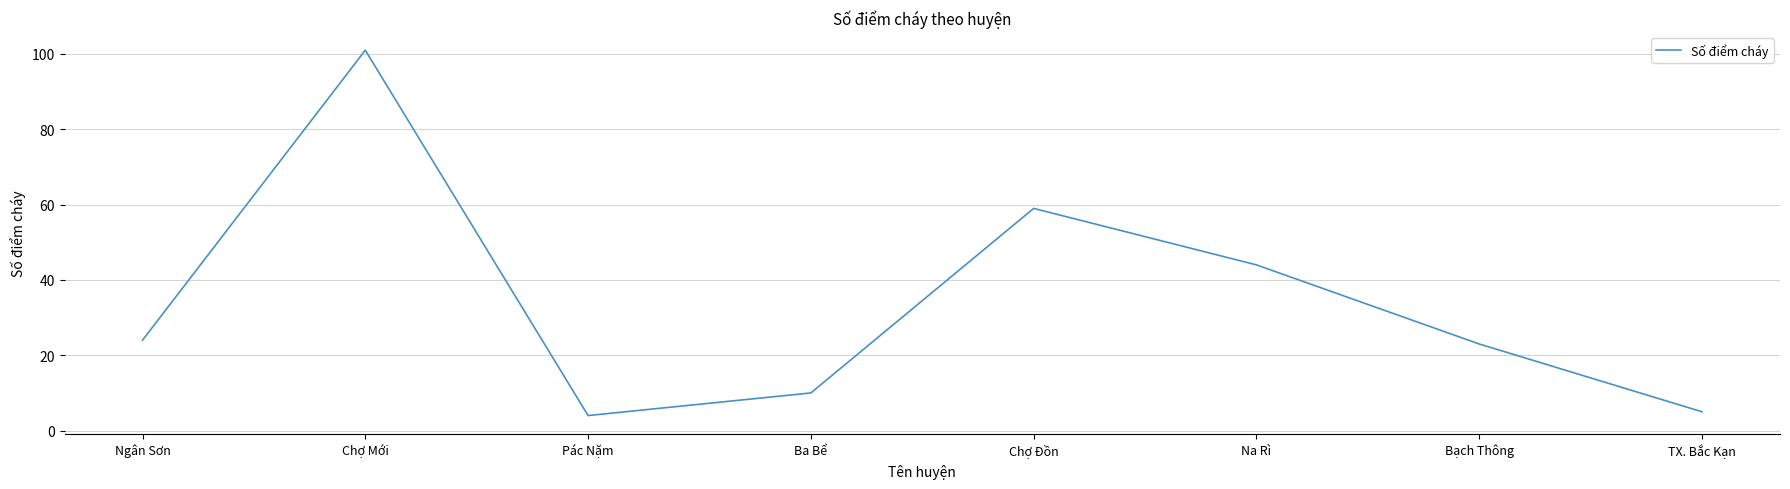

Rank the categories by value from lowest to highest.

Pác Nặm, TX. Bắc Kạn, Ba Bể, Bạch Thông, Ngân Sơn, Na Rì, Chợ Đồn, Chợ Mới